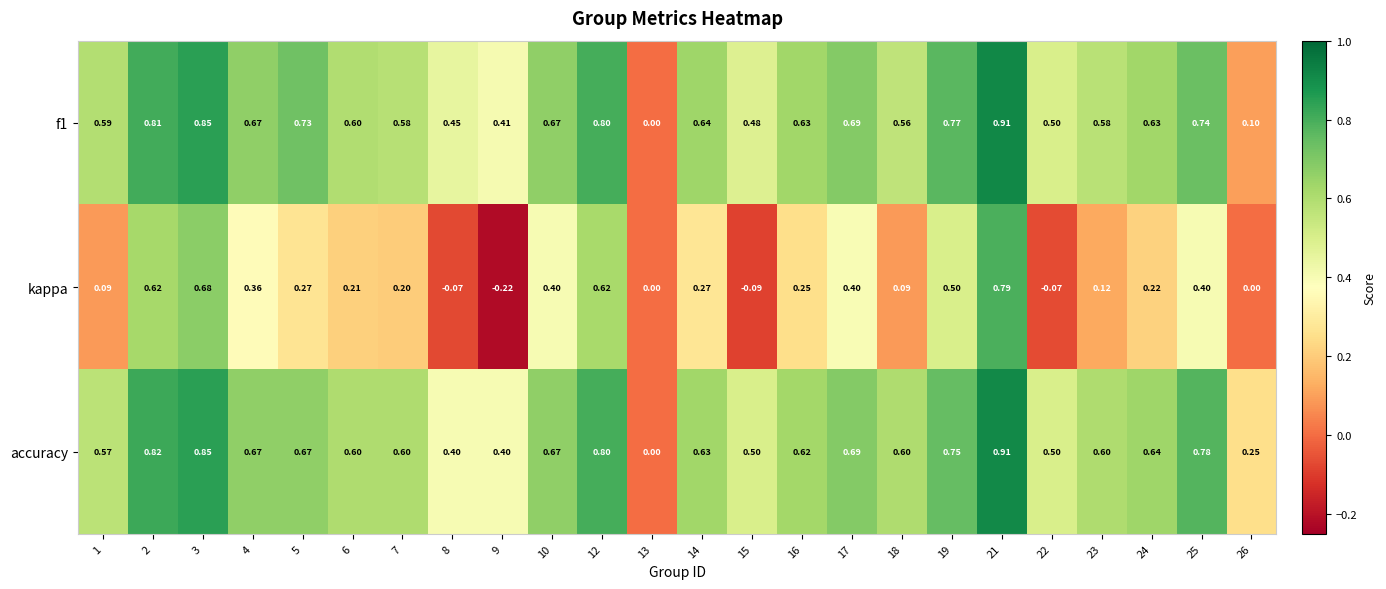

At which category is the sum across all series the highest?

21